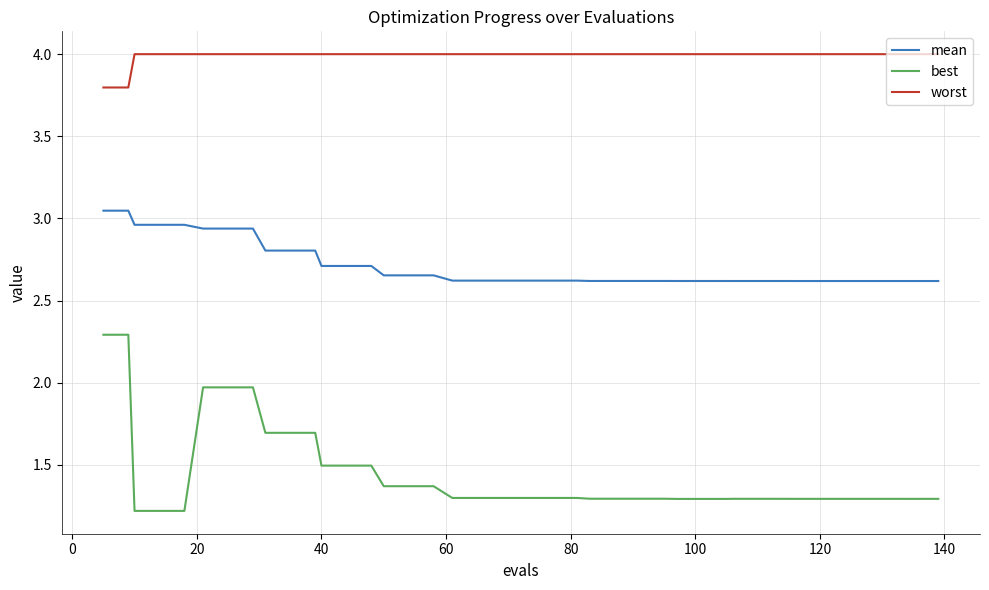

What is the difference between the maximum and minimum values in the best series?

1.1